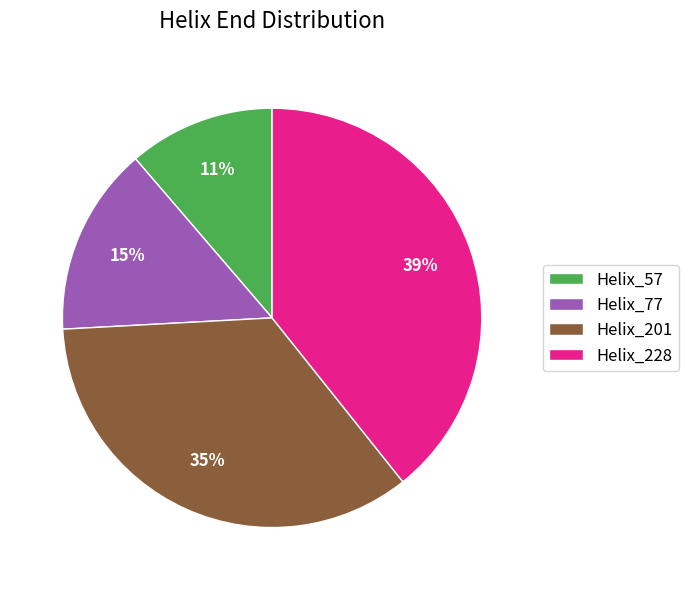

What is the largest slice in the pie chart?

Helix_228